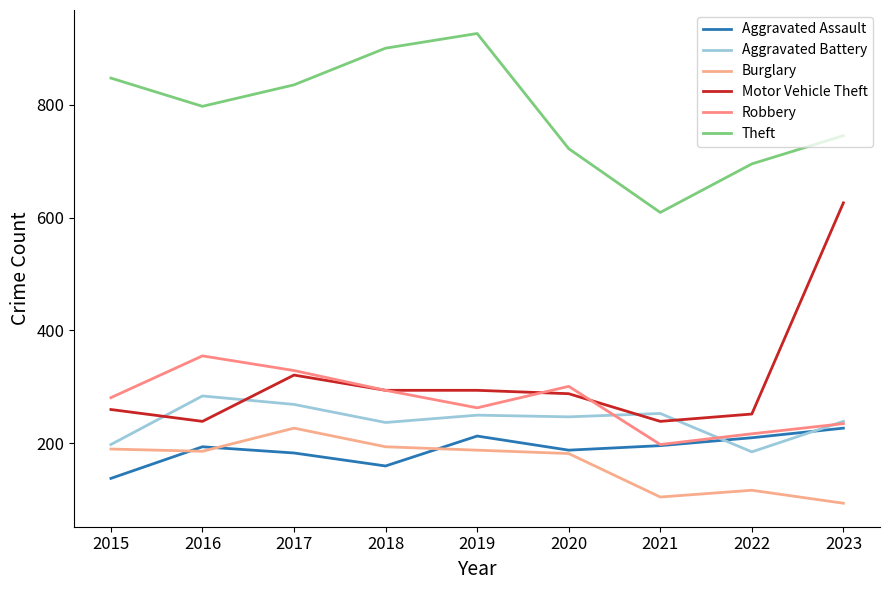

Is it true that Aggravated Assault equals 109 at 2023?

False